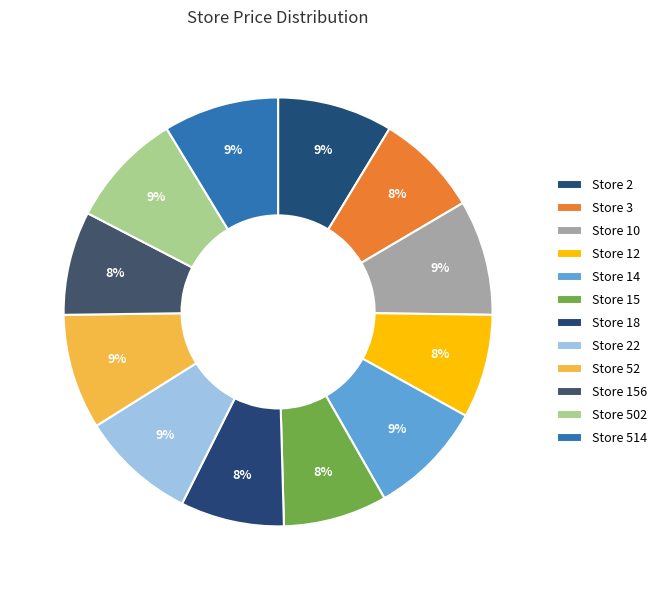

How many segments does this pie chart have?

12